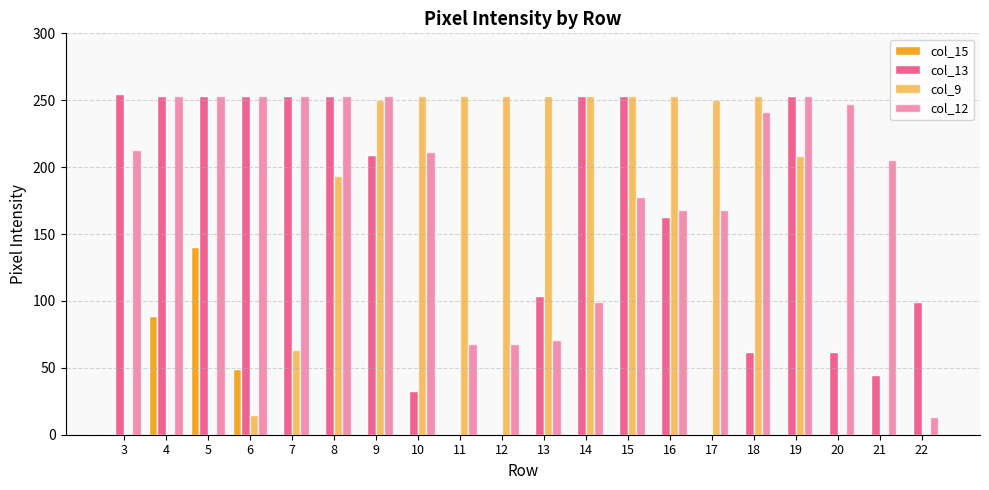

How many groups of bars are there?

20